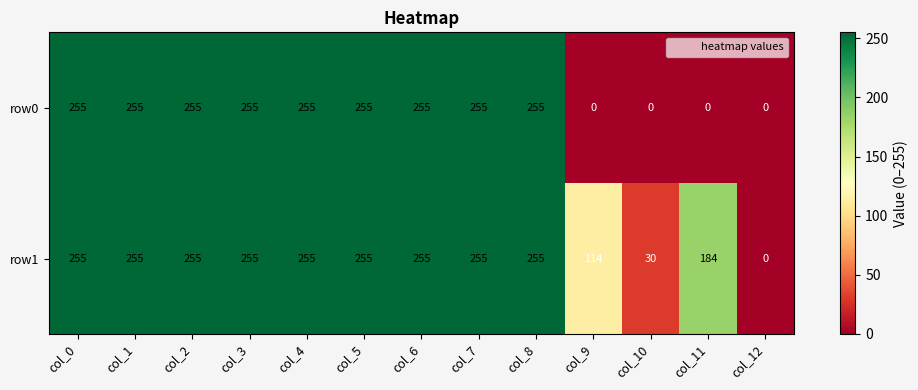

What is the maximum value shown in the chart?

255